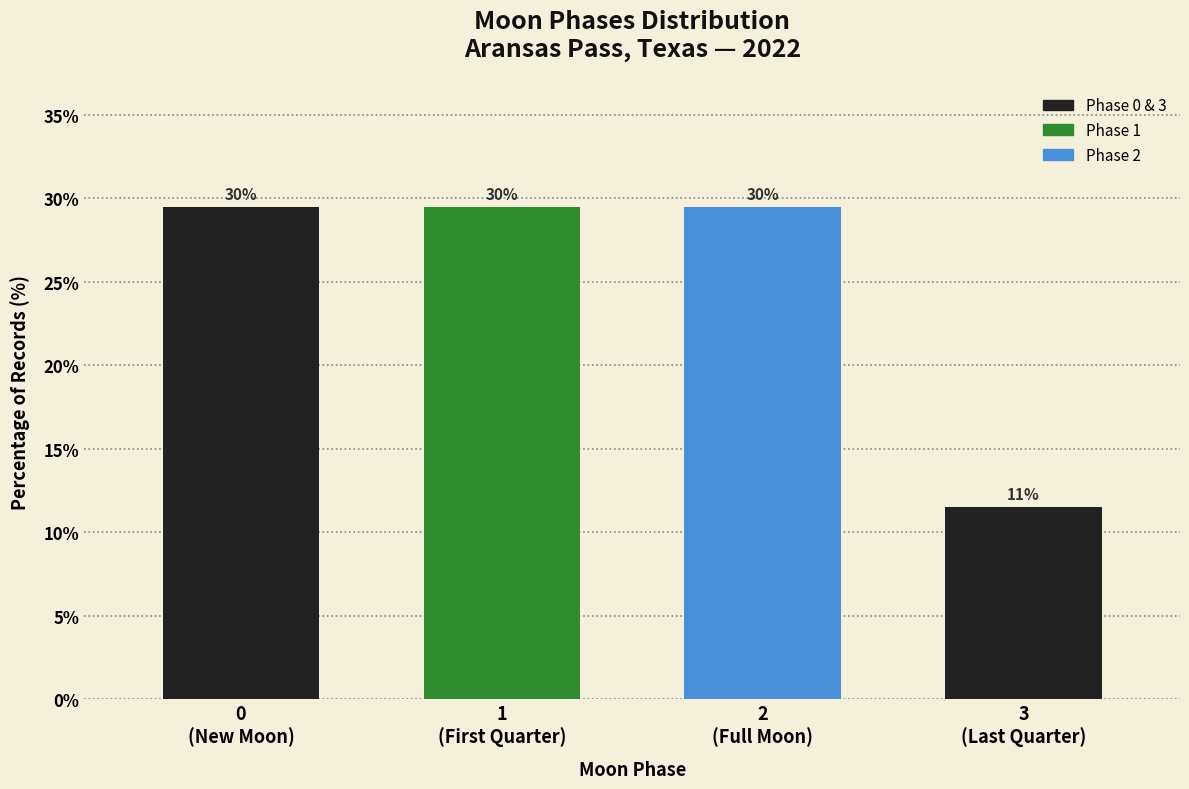

How many bars are there in total?

4